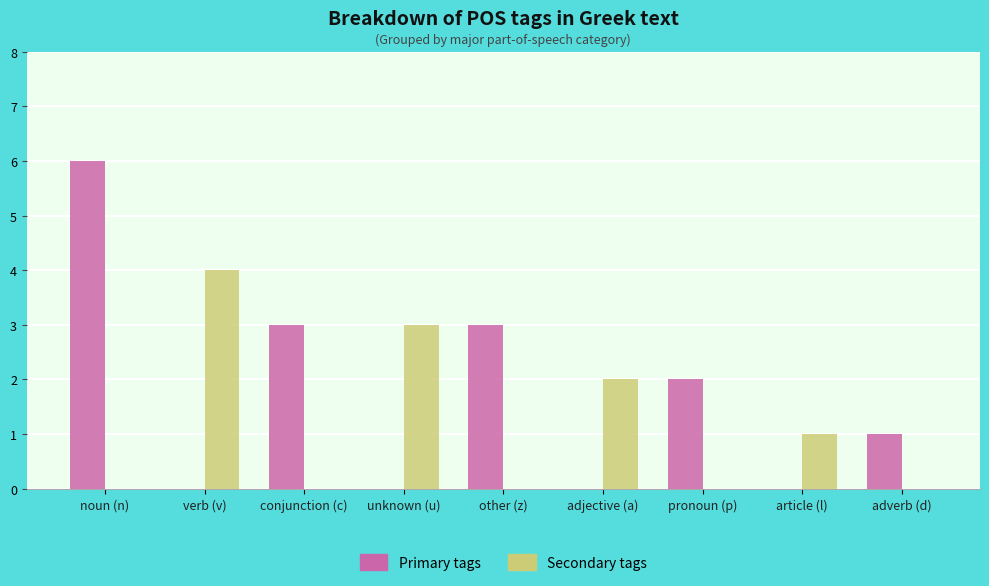

Is it true that Primary tags equals 3 at other (z)?

True